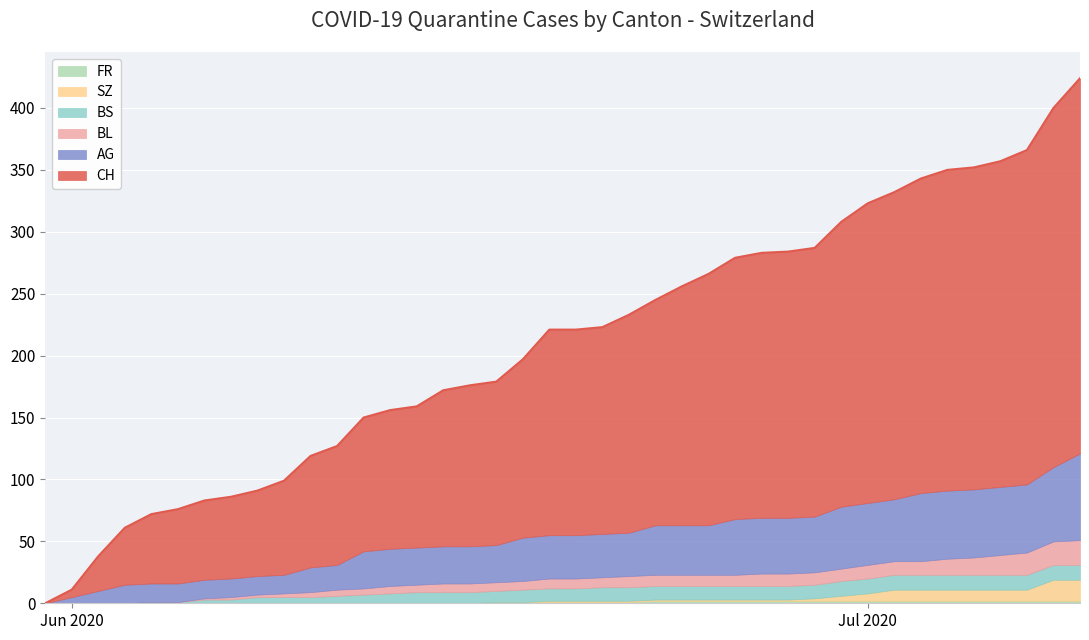

What is the average value of the BL series?

8